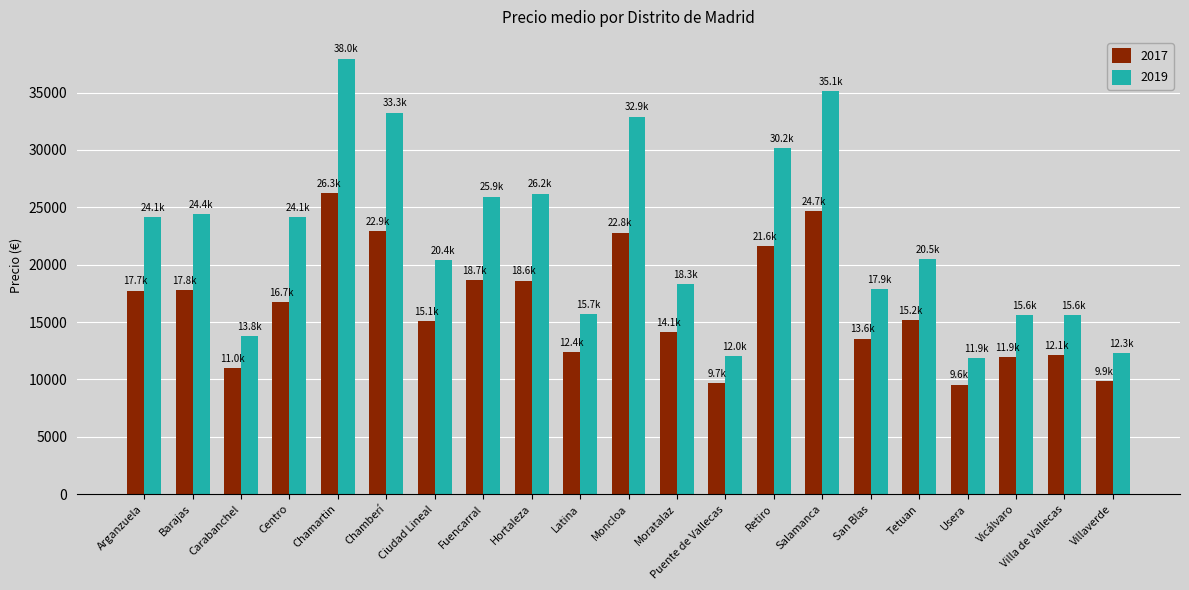

What is the total value across all series at Latina?

28042